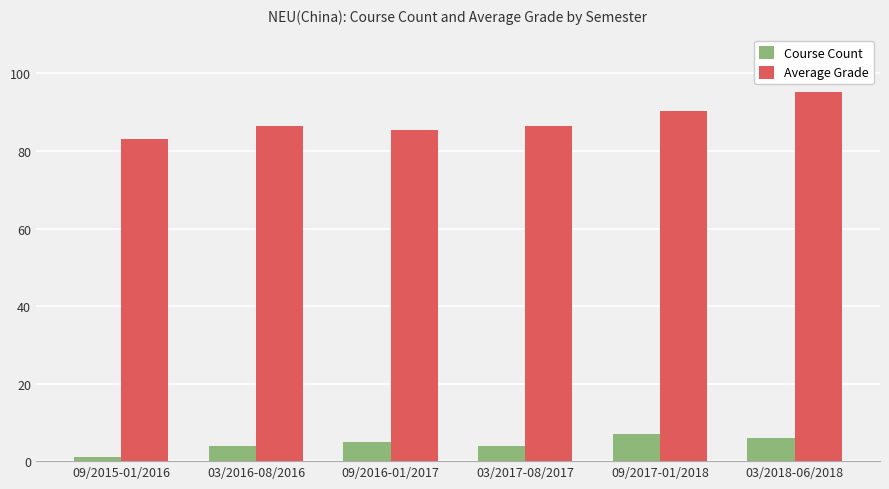

Which series changed the most between 03/2017-08/2017 and 09/2017-01/2018?

Average Grade